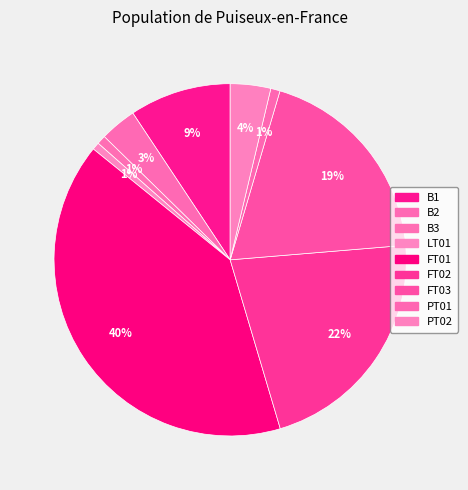

What is the change in value from B2 to FT01?

+194.2